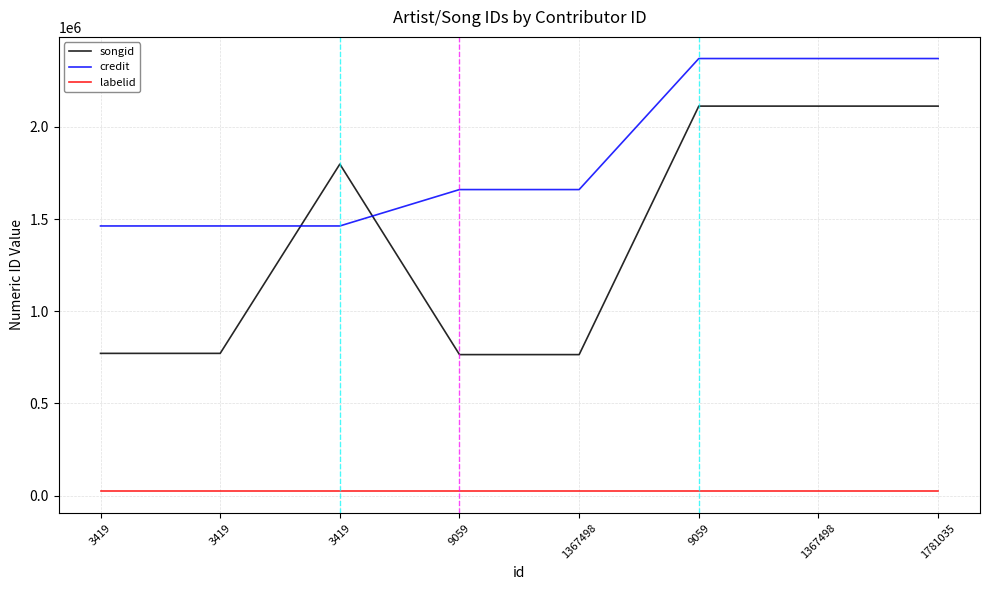

The value of credit at 3419 is 2200865. True or false?

False